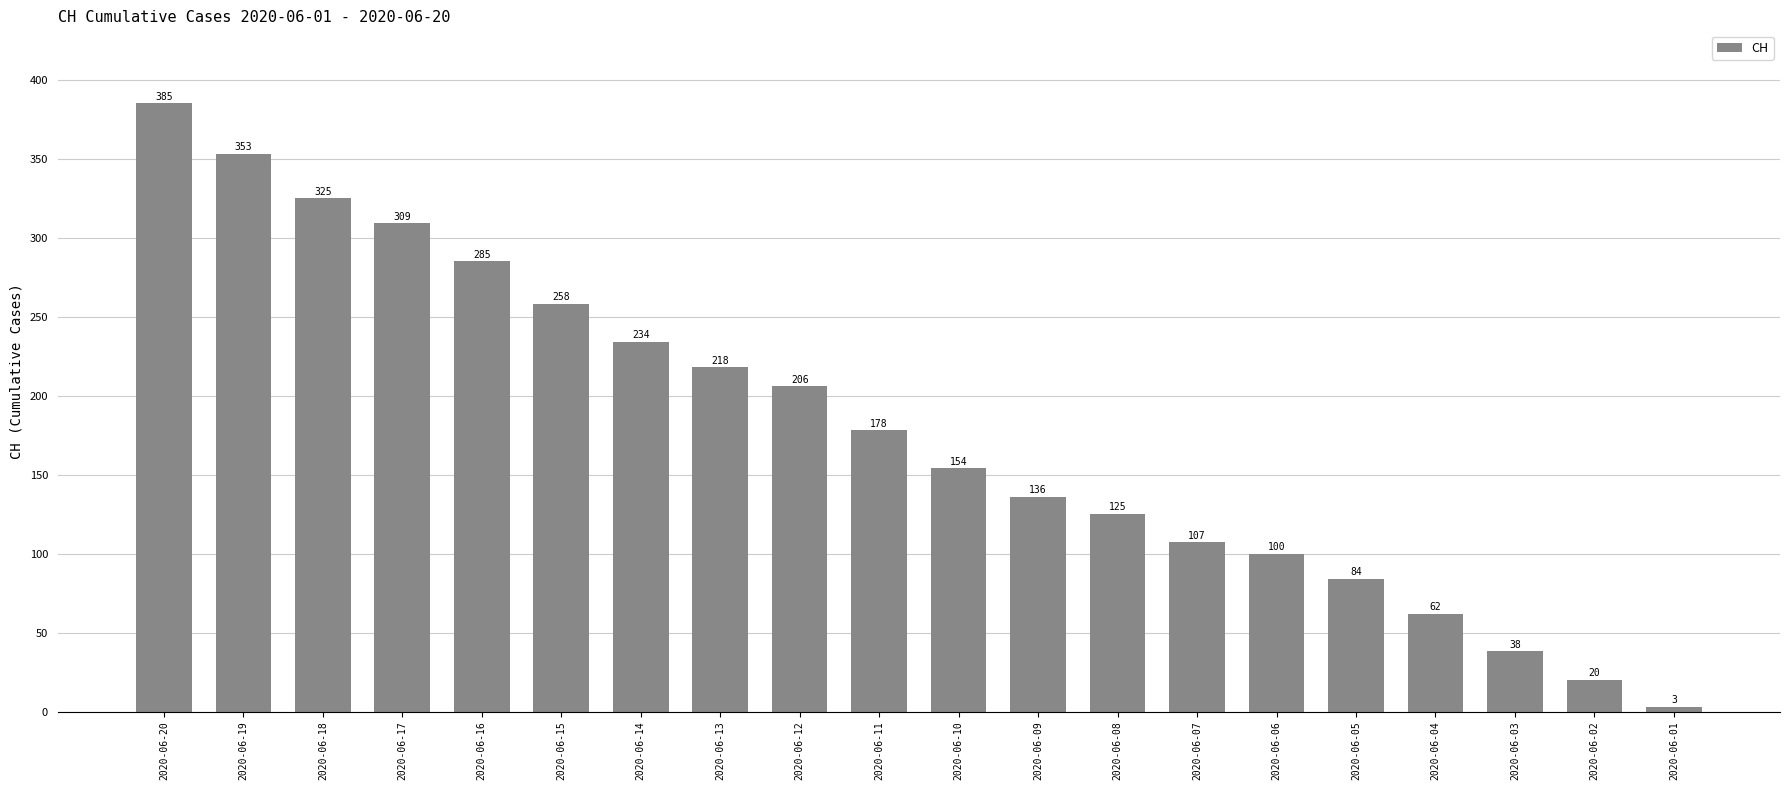

What is the sum of the values at 2020-06-13 and 2020-06-16?

503